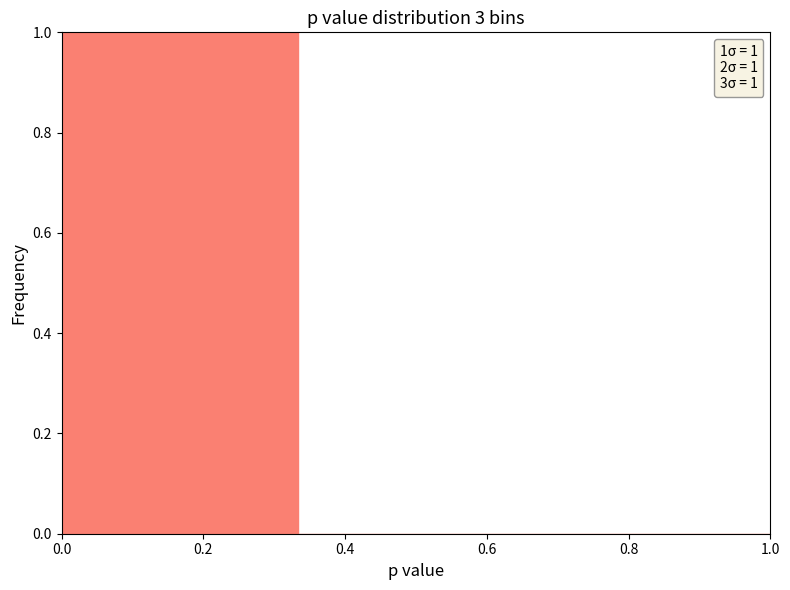

Which range on the x-axis has the tallest bar?

0.00 to 0.34